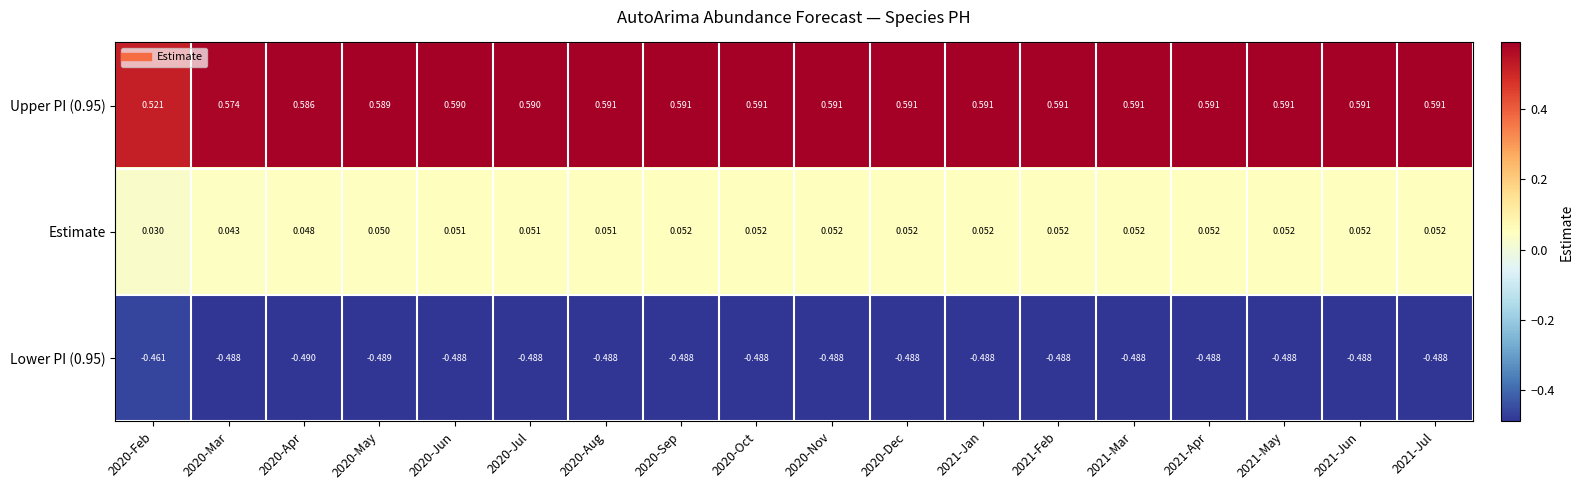

Is the value of Estimate at 2020-Dec greater than the value of Upper PI (0.95) at 2021-Mar?

No